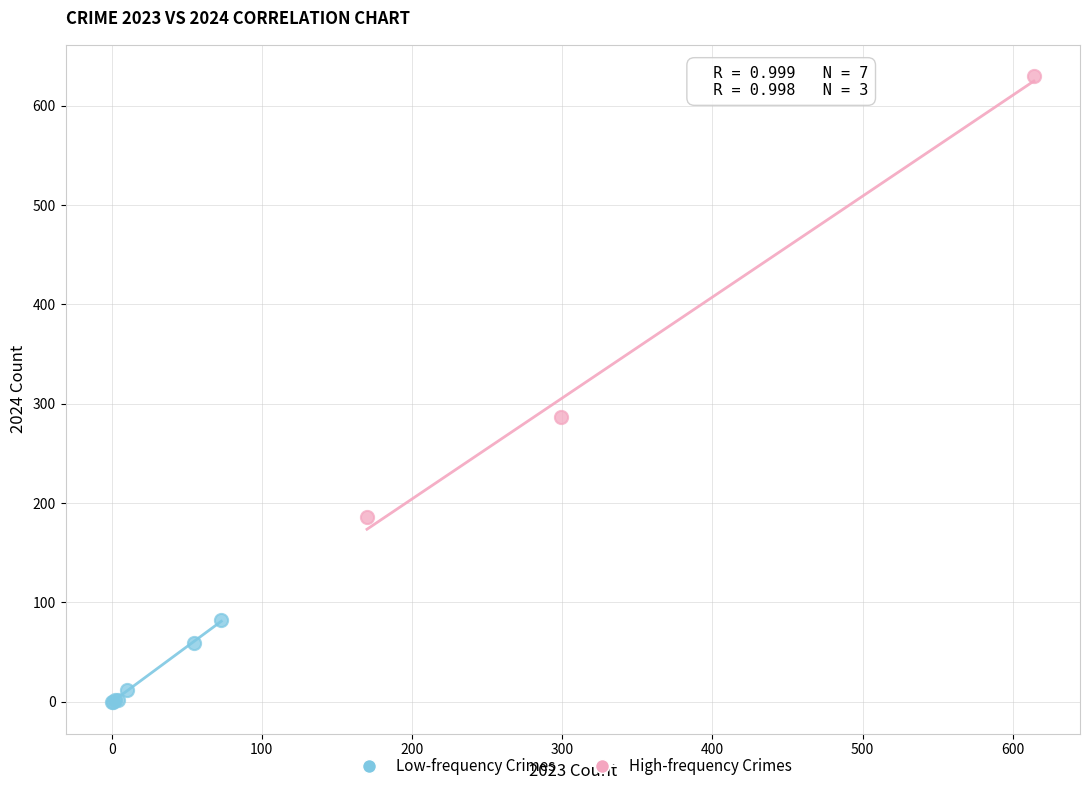

Which series contains the highest Y value?

High-frequency Crimes